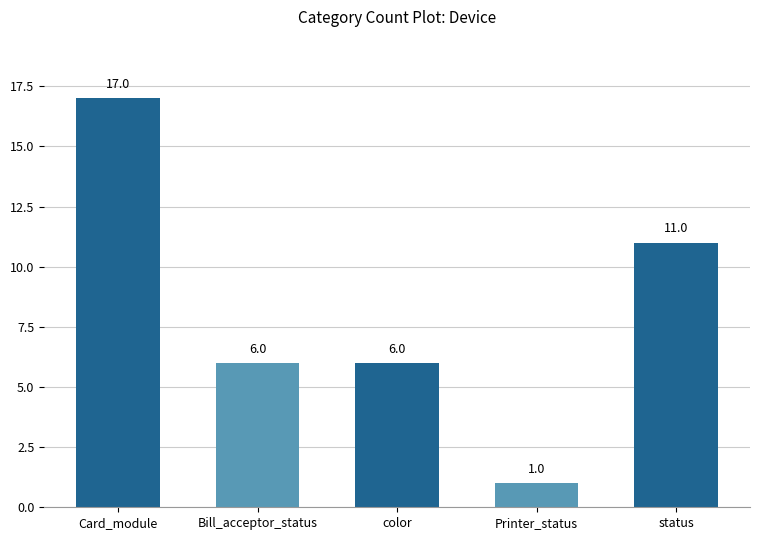

How many distinct data groups are displayed?

1